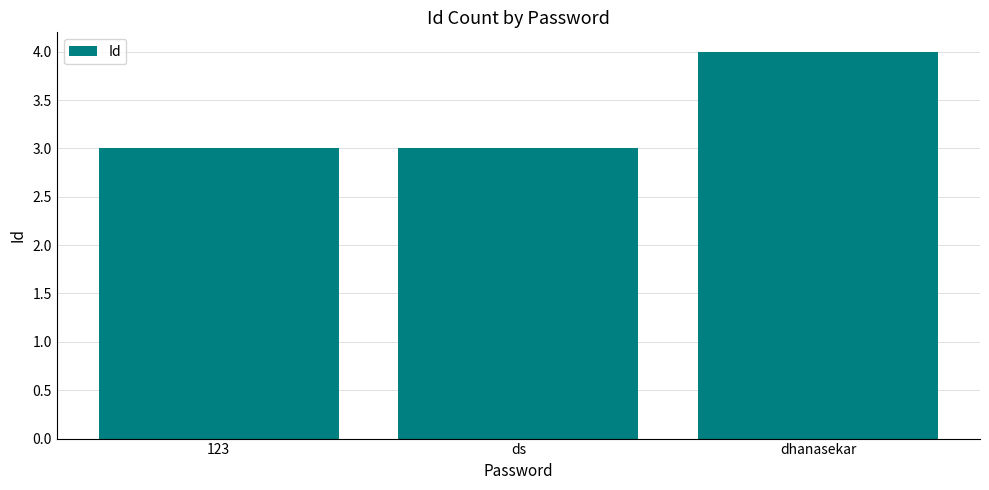

Reading left to right, transcribe all the data shown in this chart.

123=3	ds=3	dhanasekar=4